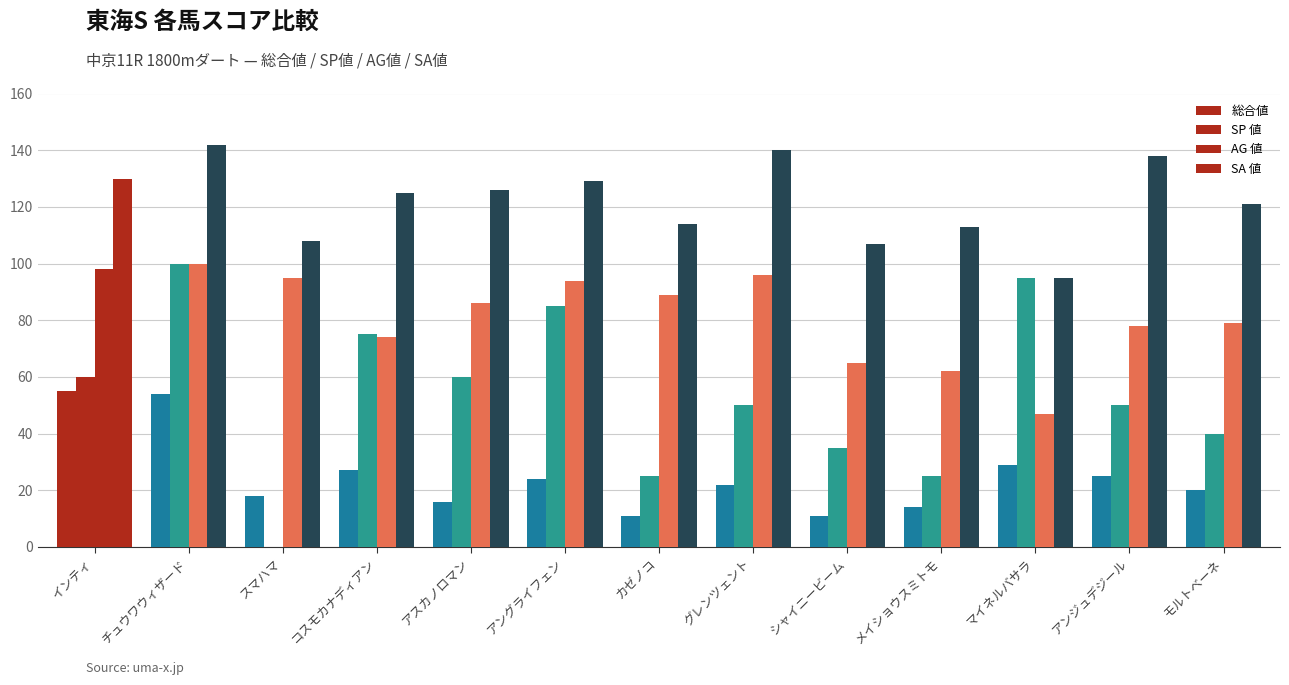

Rank the series by their average value, from lowest to highest.

総合値, SP 値, AG 値, SA 値